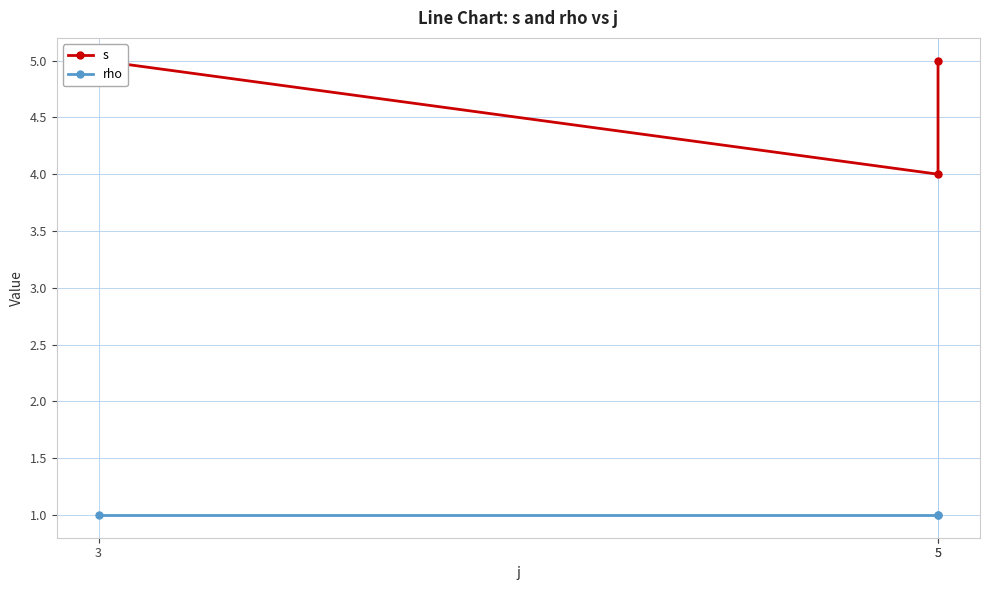

List the series in order of their overall mean, lowest first.

rho, s